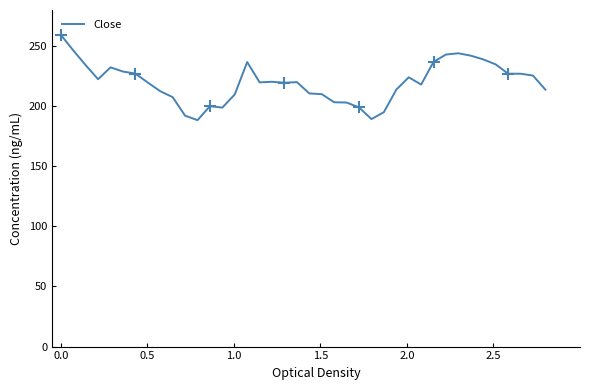

What is the maximum value for Close?

259.4